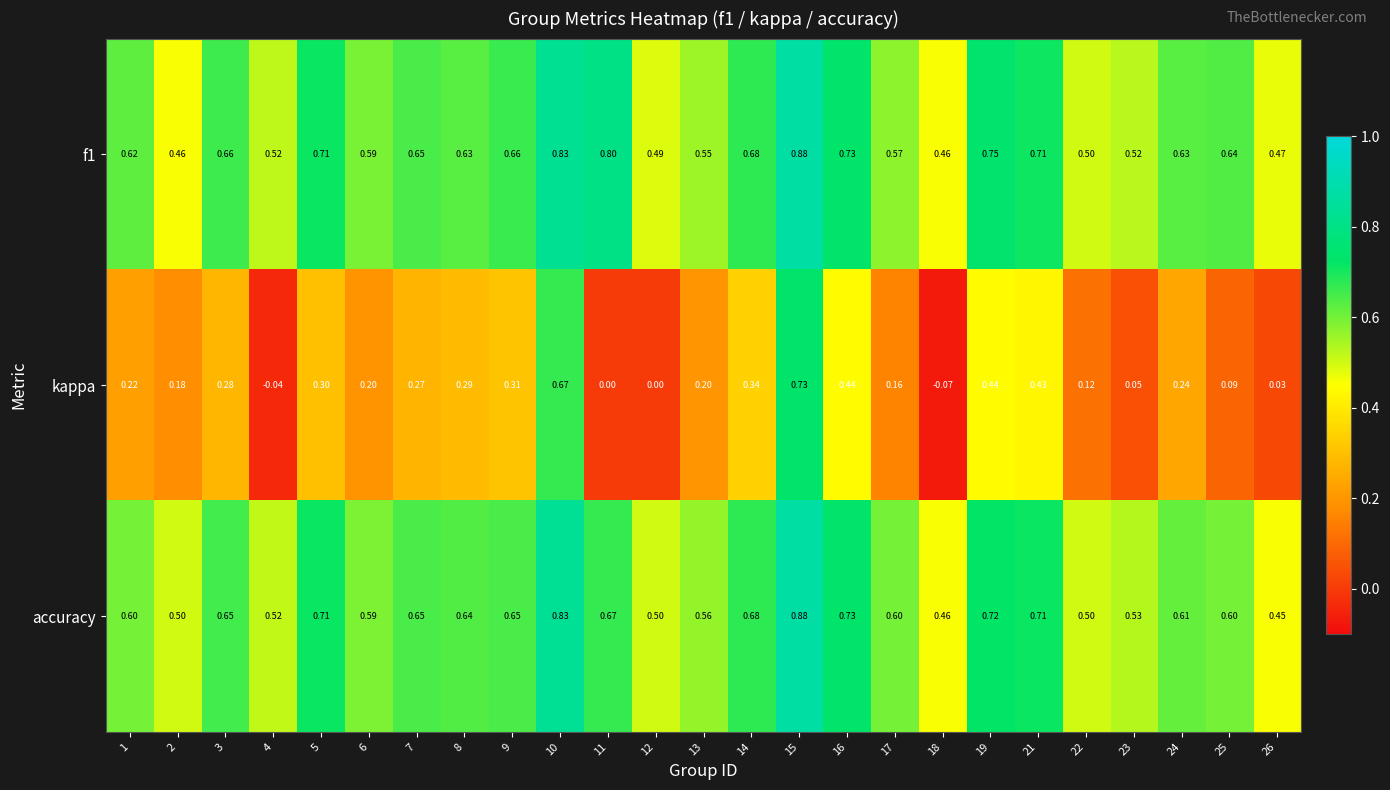

Is the value of accuracy at 25 greater than the value of kappa at 16?

Yes